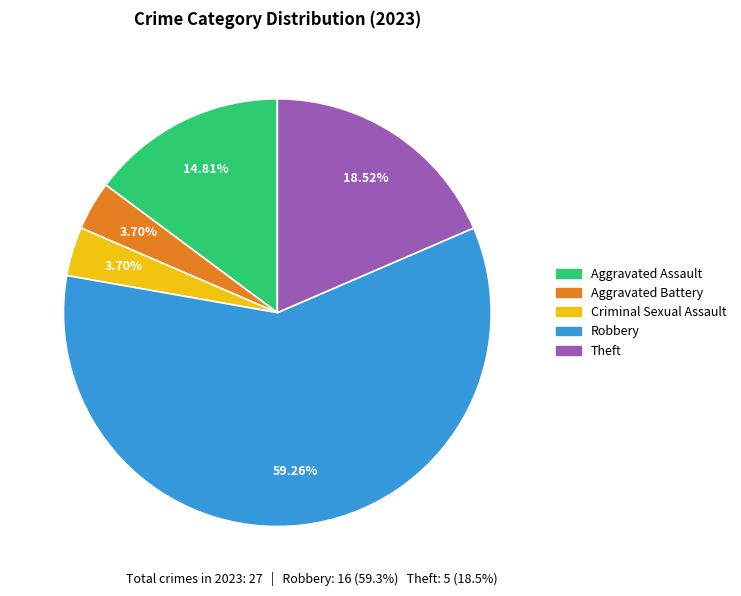

How many segments does this pie chart have?

5